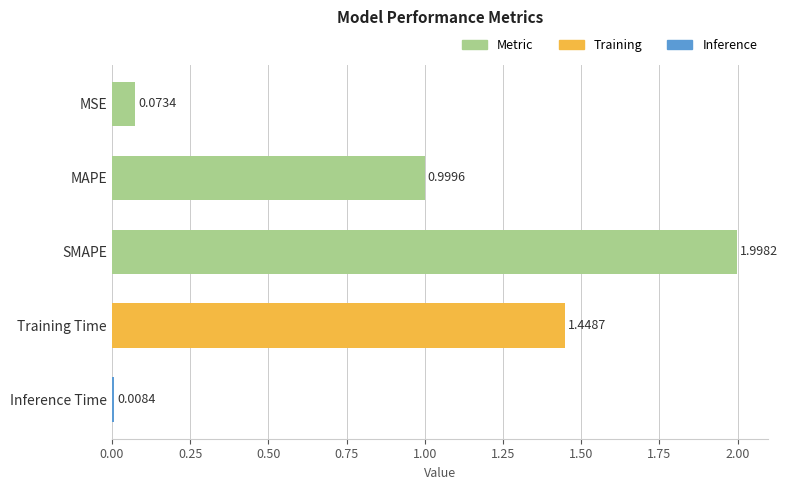

What is the maximum value shown in the chart?

2.0